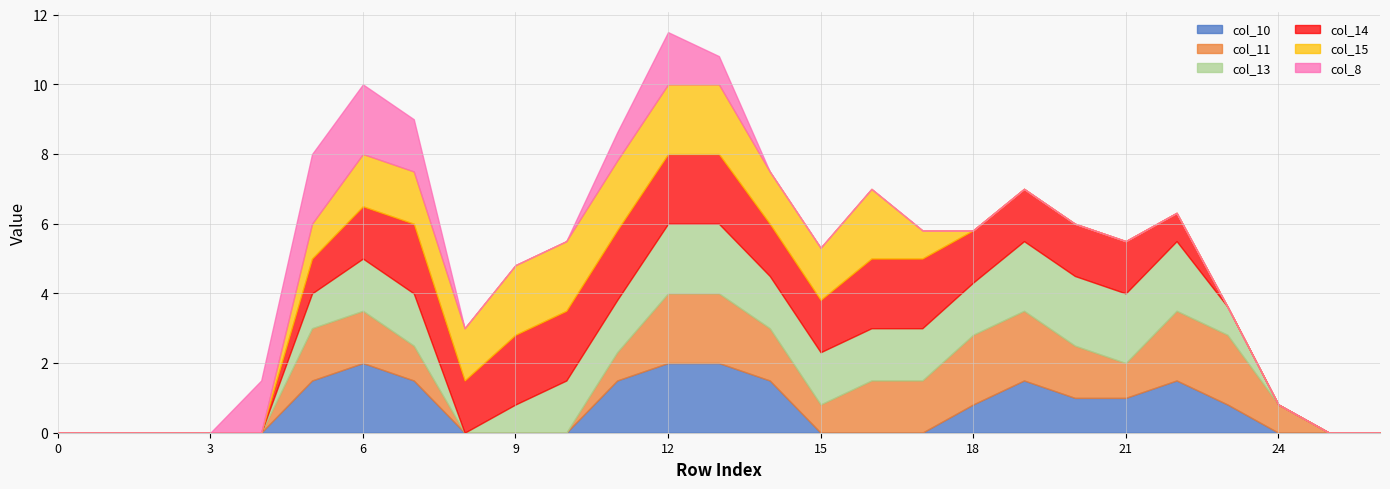

At which label is col_11 closest to 1?

7